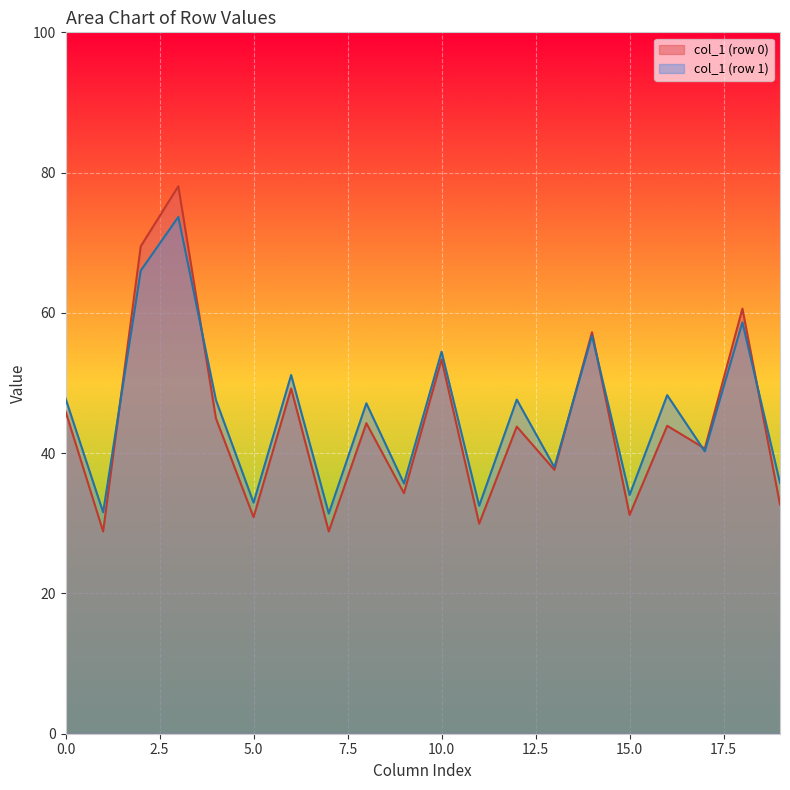

Rank the series by their maximum value, from highest to lowest.

col_1 (row 0), col_1 (row 1)